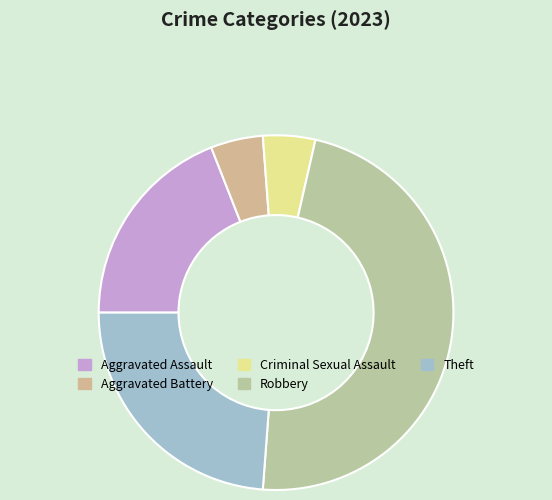

Which slice is the smallest?

Aggravated Battery